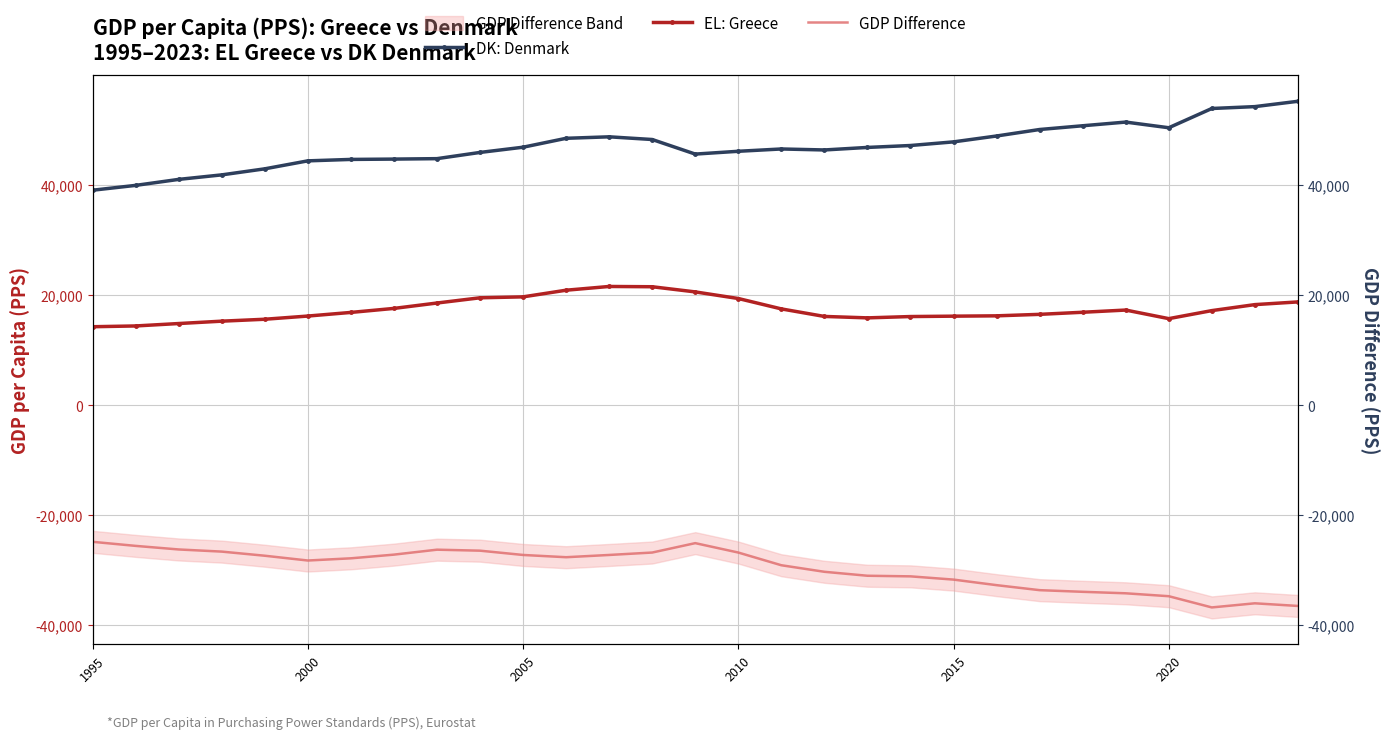

True or false: DK: Denmark and EL: Greece intersect in this chart.

False